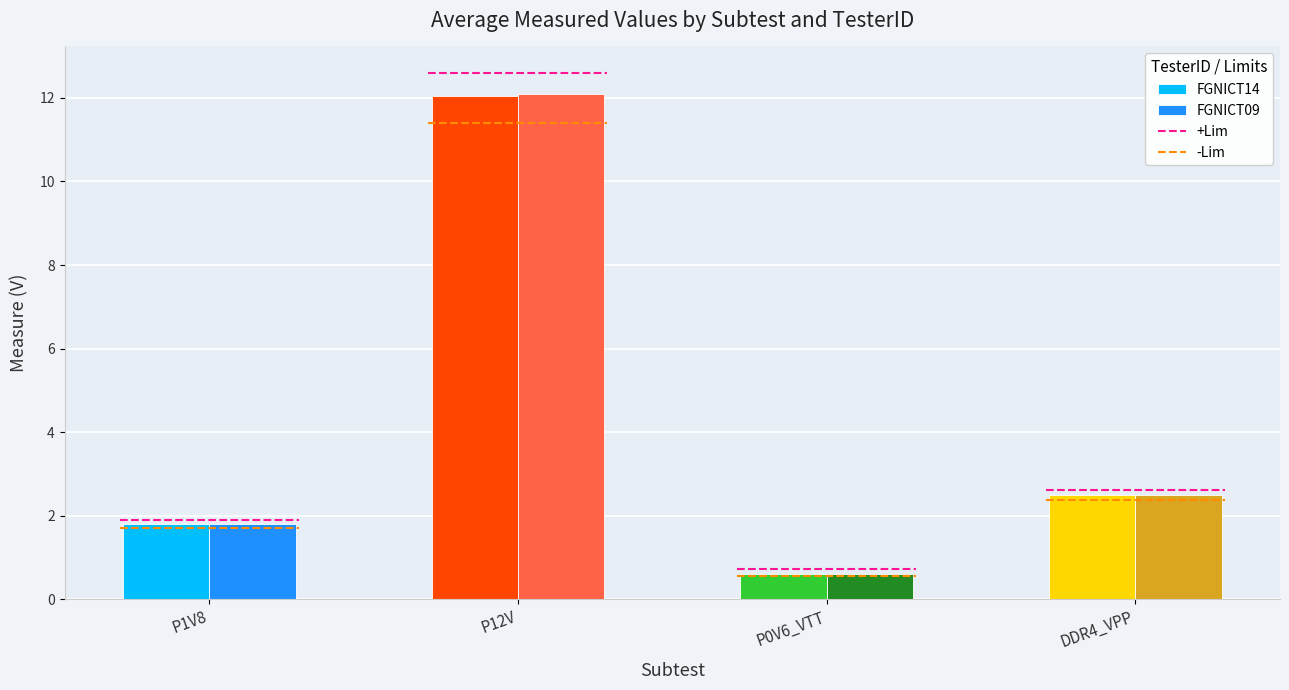

Between P12V and P0V6_VTT, which series saw the biggest shift?

FGNICT09